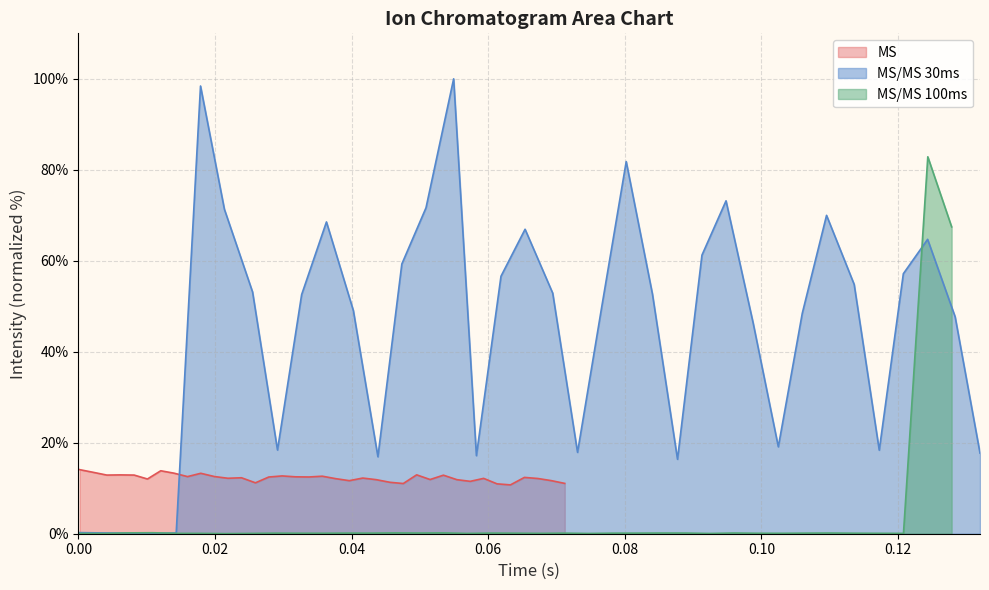

List the series in order of their overall mean, highest first.

MS/MS_30ms, MS, MS/MS_100ms